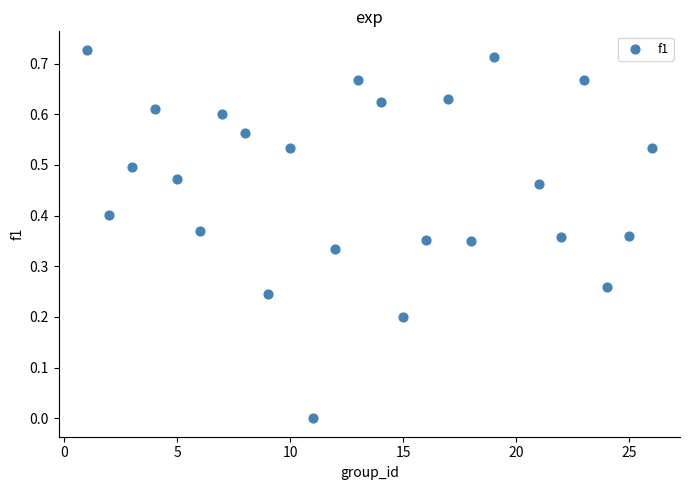

What is the range of X values (max minus min)?

25.0